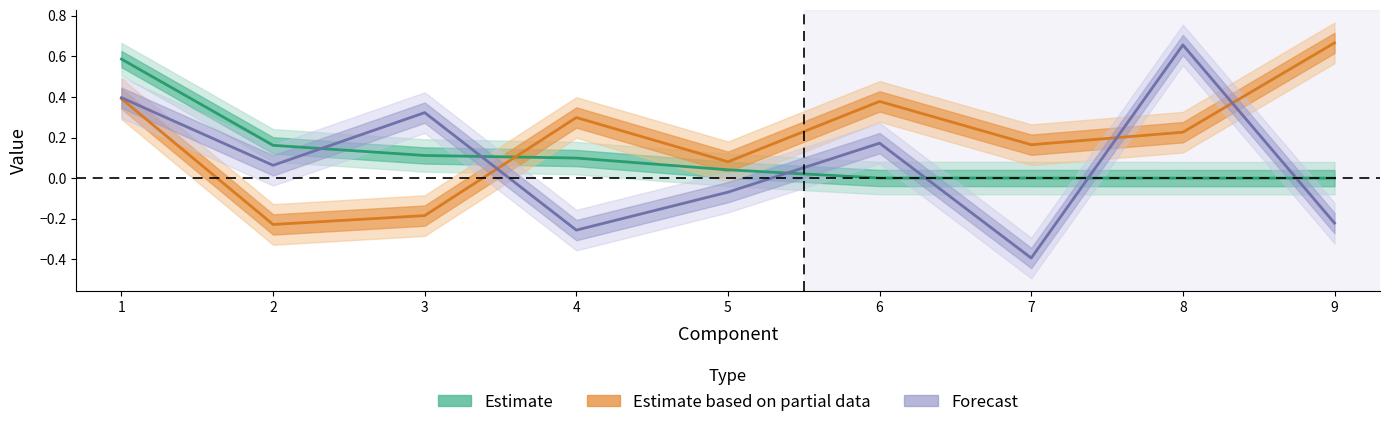

Is the value of ampl total power gamma at 5 greater than the value of ampl total power beta at 8?

No